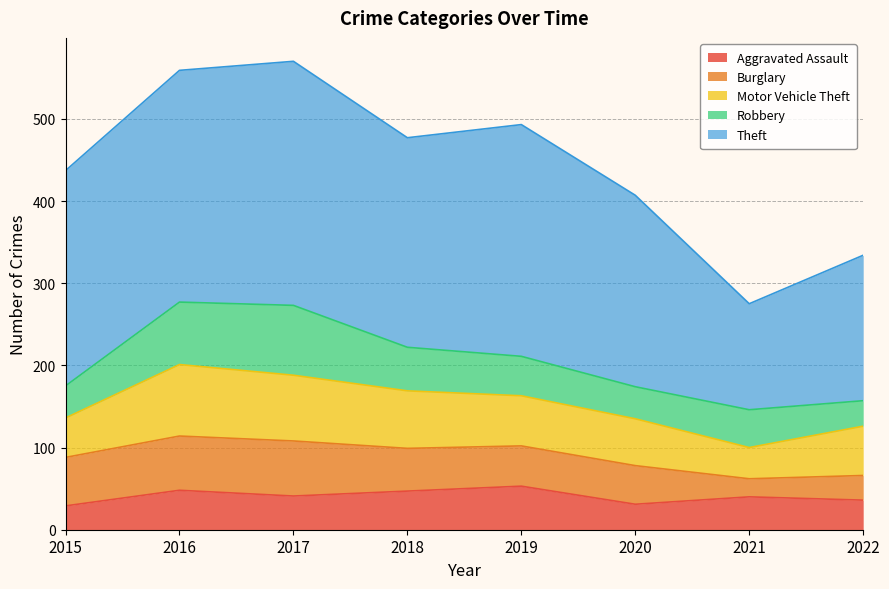

How many intersections are there between Aggravated Assault and Robbery?

3